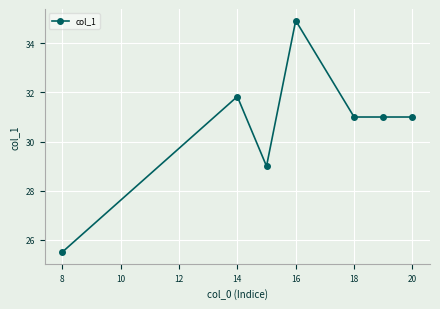

Reading left to right, list all the values displayed in this chart.

25.5	31.8	29.0	34.9	31.0	31.0	31.0